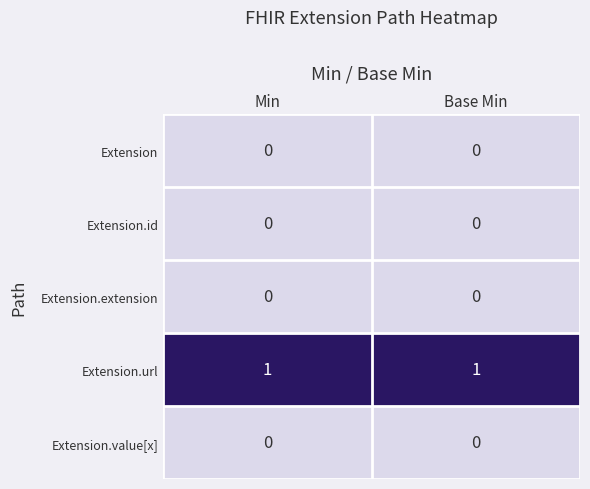

Which series has the largest total across all categories?

Extension.url